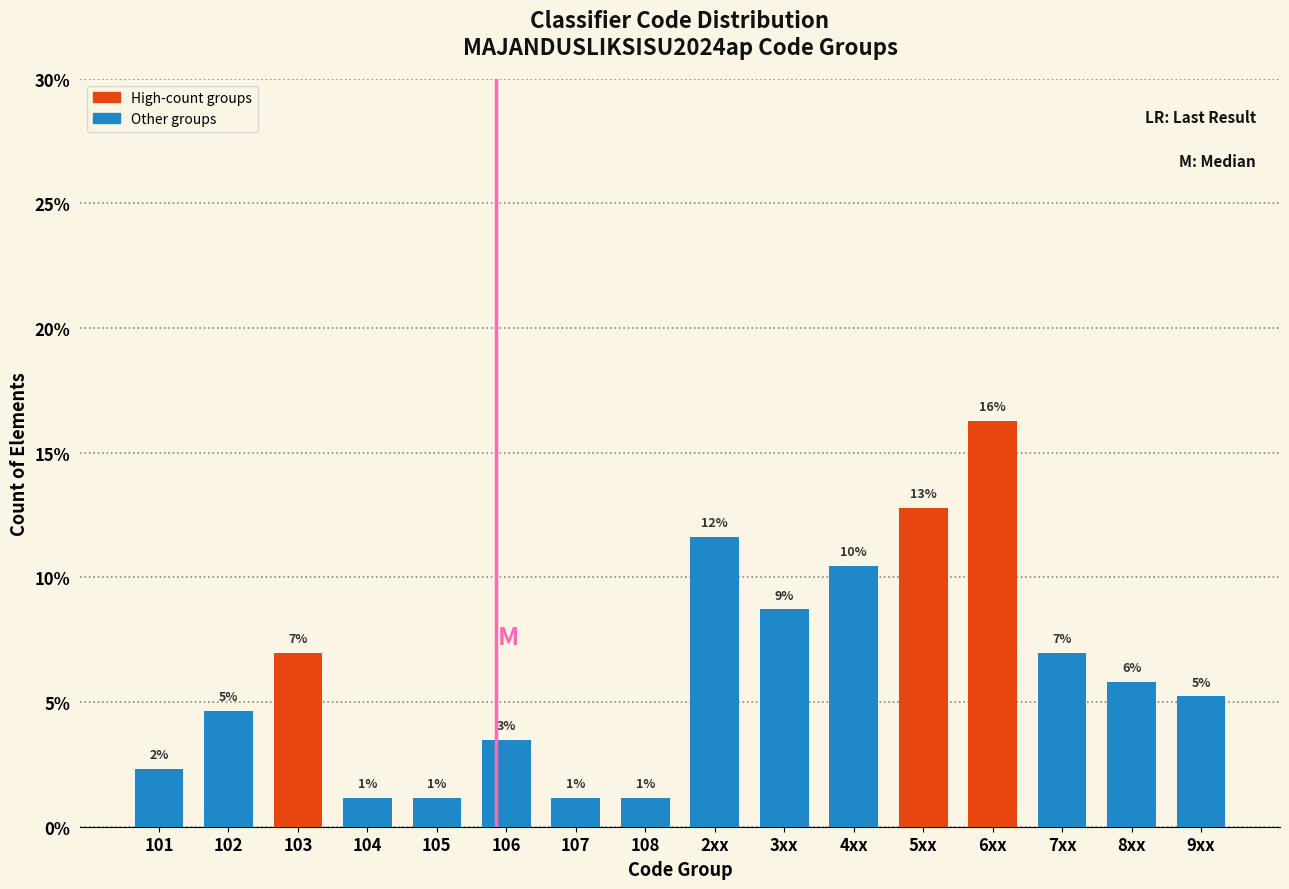

Does the chart contain any negative values?

No